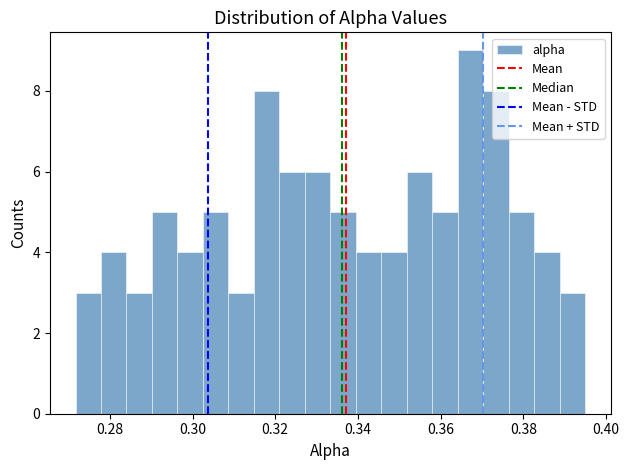

Read against the x-axis, roughly where is the centre of the tallest bar?

0.368